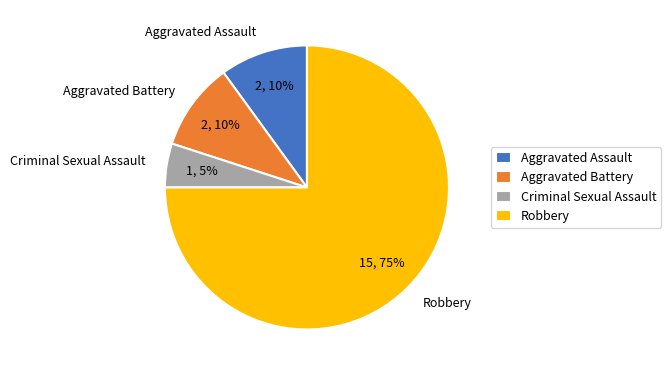

True or false: Robbery accounts for 75% of the total.

True